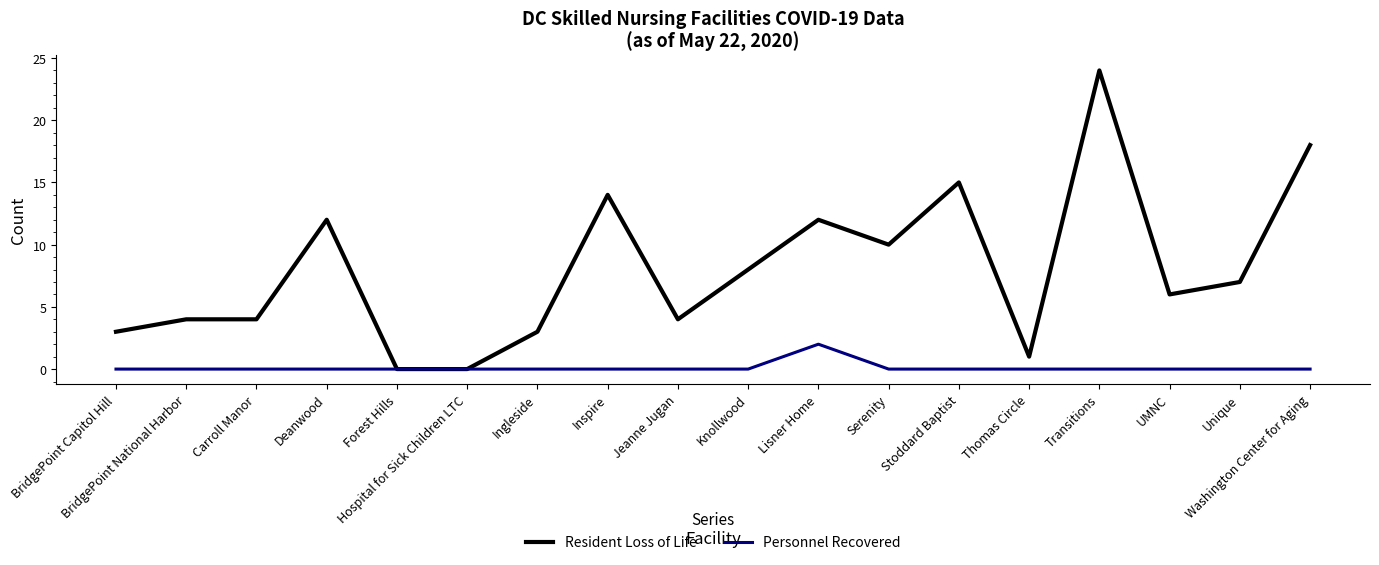

What is the difference between the second highest and second lowest values in the Resident Loss of Life series?

18